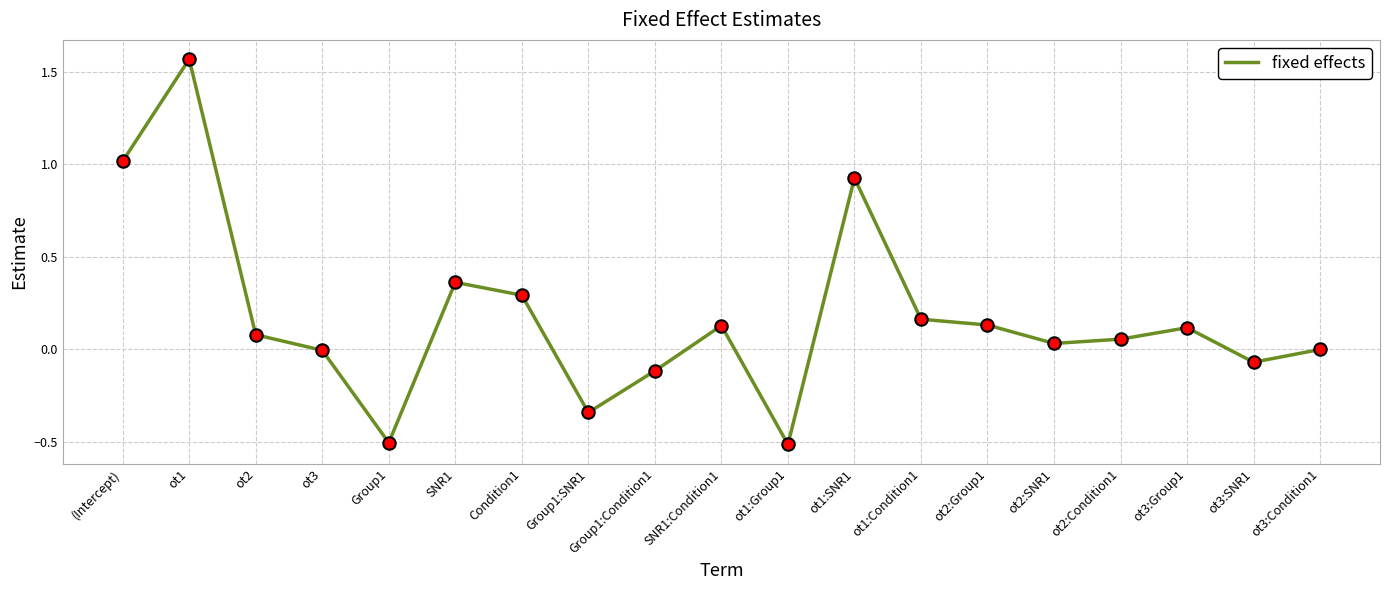

What is the change in value from (Intercept) to Group1?

-1.5